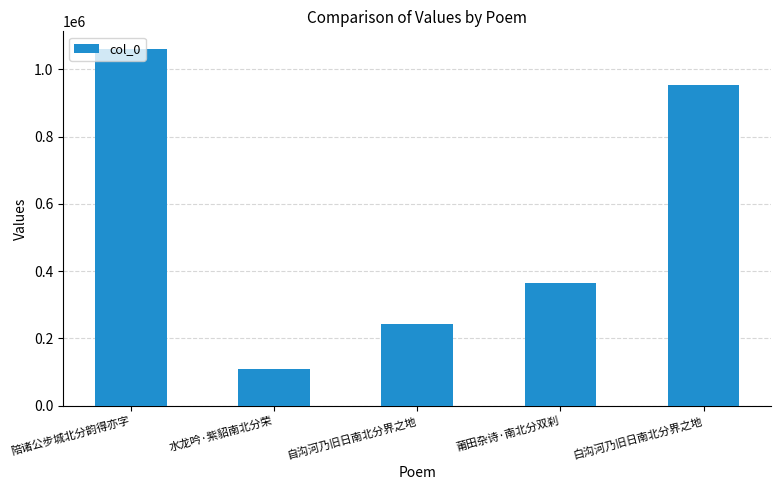

What is the label of the 1st bar from the right?

白沟河乃旧日南北分界之地